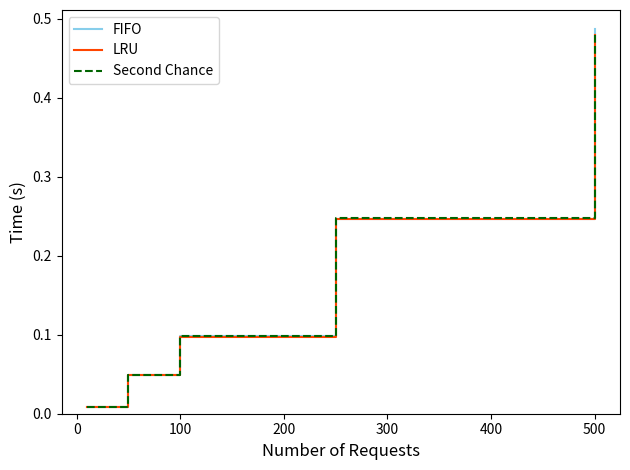

Which series has the largest range (max minus min)?

FIFO